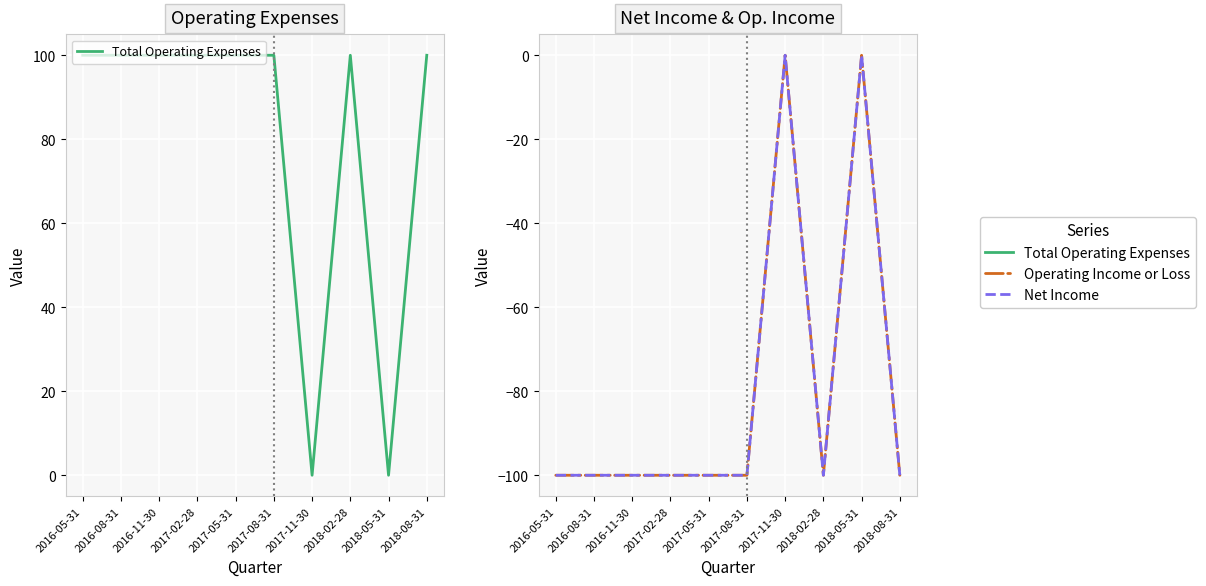

List the labels in order of Net Income value, largest first.

2017-11-30, 2018-05-31, 2016-05-31, 2016-08-31, 2016-11-30, 2017-02-28, 2017-05-31, 2017-08-31, 2018-02-28, 2018-08-31